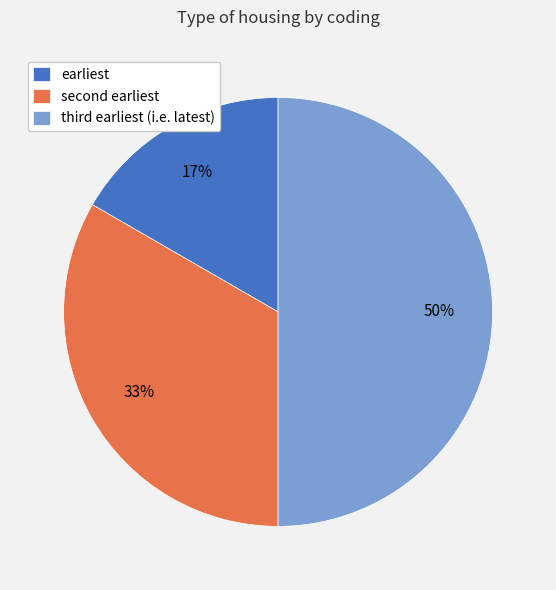

Rank the categories by value from lowest to highest.

earliest, second earliest, third earliest (i.e. latest)